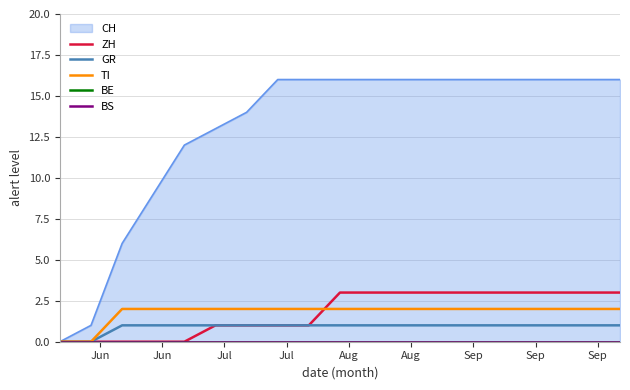

How many lines are shown in the chart?

5